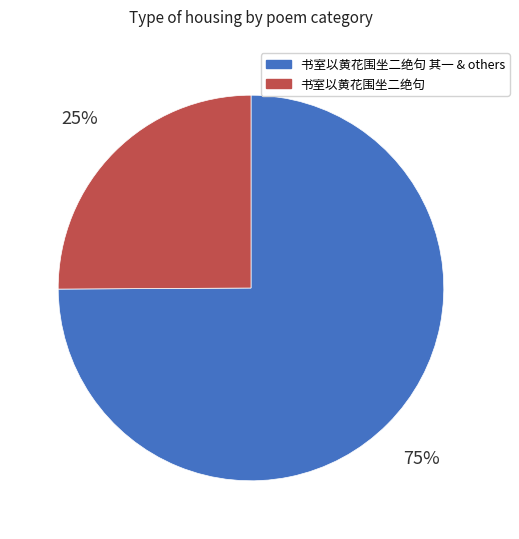

The 书室以黄花围坐二绝句 其一 & others slice represents 89% of the pie. True or false?

False